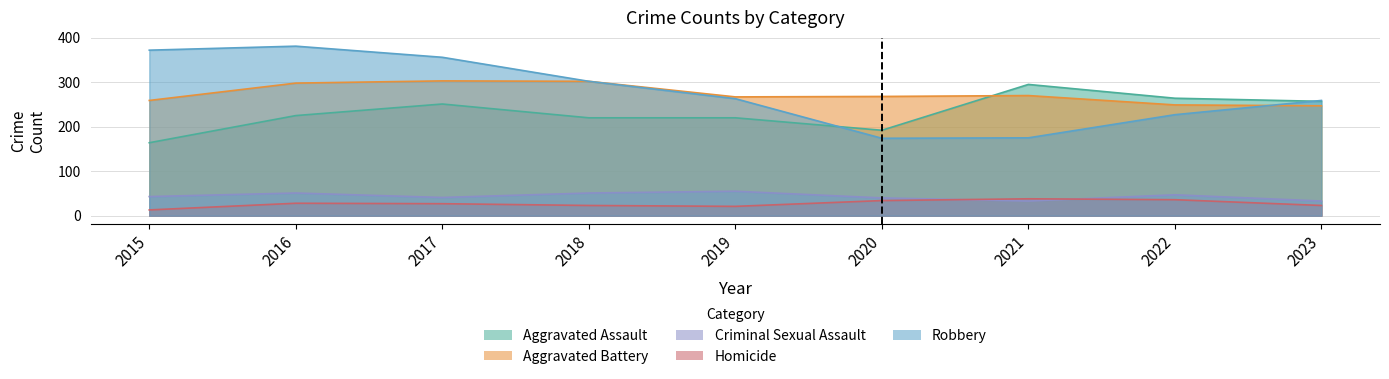

In Homicide, how many points are lower than both neighbors (excluding endpoints)?

1